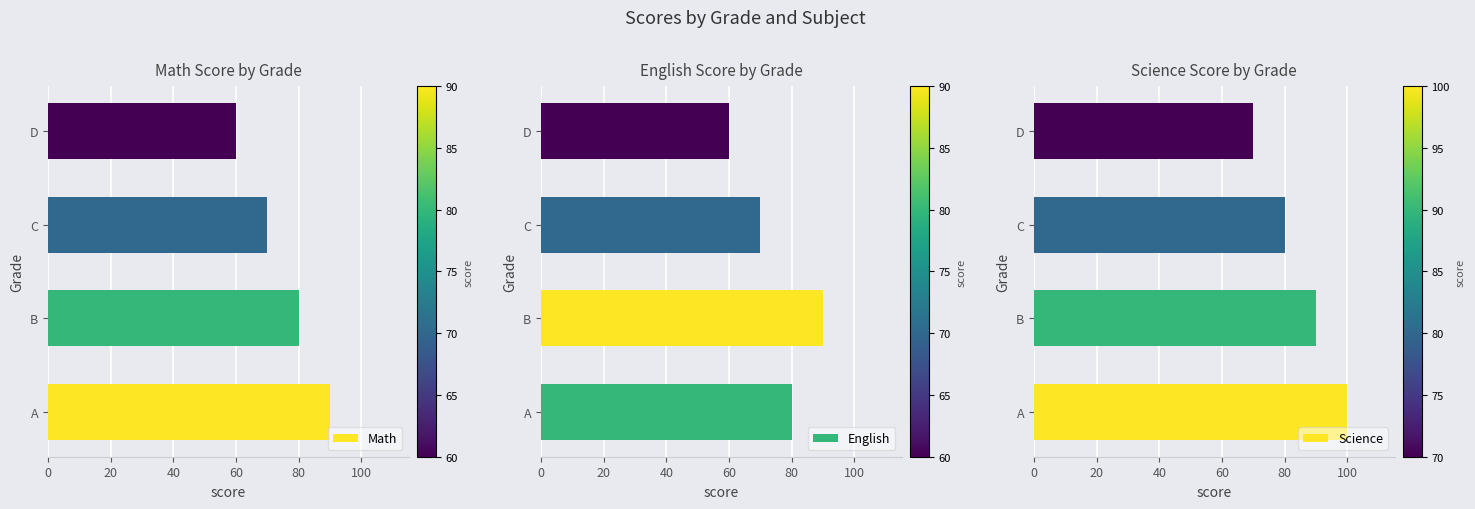

Does the chart contain any negative values?

No